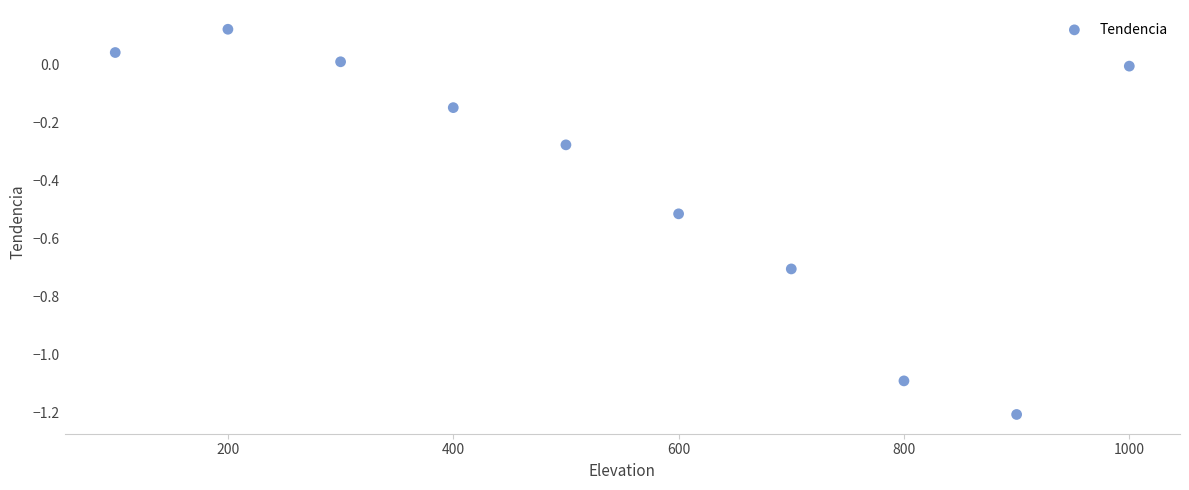

What is the range of Y values (max minus min)?

1.3